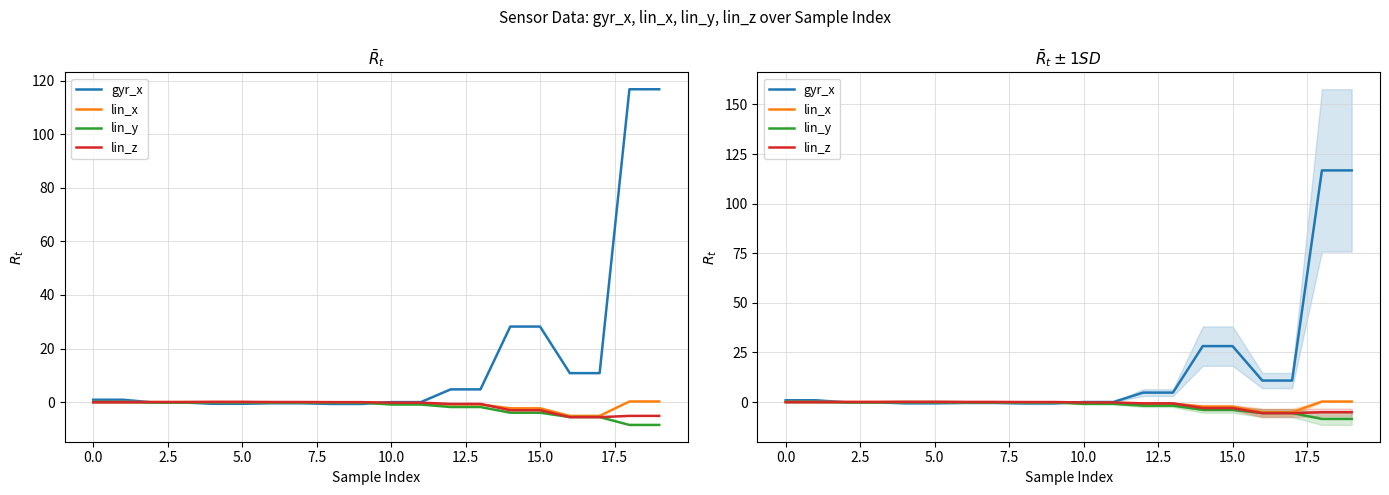

Reading right to left, extract all data points from this chart.

gyr_x: 116.8	116.8	10.8	10.8	28.2	28.2	4.8	4.8	0.0	0.0	-0.7	-0.7	-0.4	-0.4	-0.6	-0.6	-0.1	-0.1	0.9	0.9
lin_x: 0.2	0.2	-5.1	-5.1	-2.3	-2.3	-0.9	-0.9	-0.6	-0.6	-0.1	-0.1	-0.1	-0.1	-0.0	-0.0	0.0	0.0	0.0	0.0
lin_y: -8.5	-8.5	-5.6	-5.6	-4.0	-4.0	-1.8	-1.8	-0.9	-0.9	-0.1	-0.1	-0.1	-0.1	-0.0	-0.0	-0.2	-0.2	0.0	0.0
lin_z: -5.1	-5.1	-5.6	-5.6	-3.0	-3.0	-0.7	-0.7	-0.2	-0.2	-0.0	-0.0	0.0	0.0	0.1	0.1	0.0	0.0	-0.1	-0.1